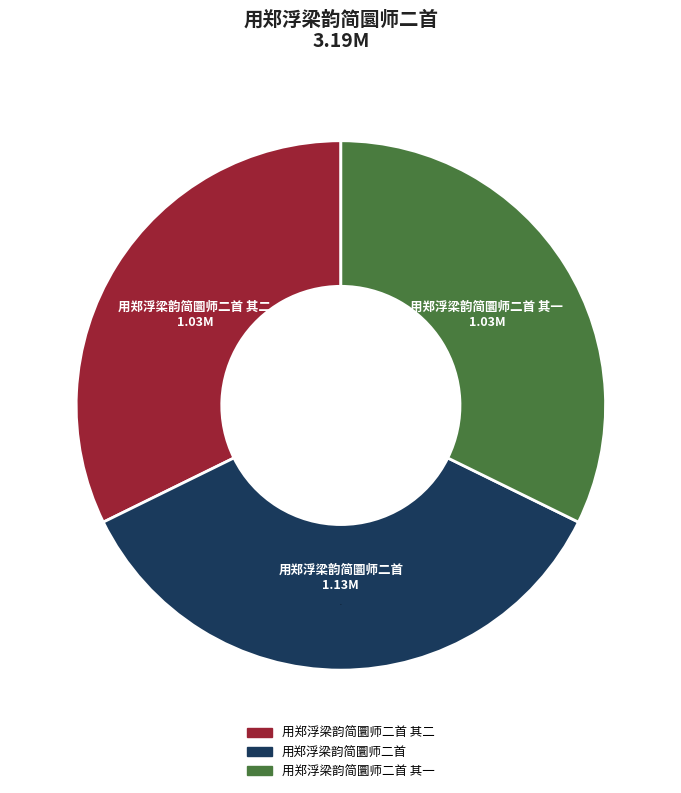

Does any single category account for the majority?

No